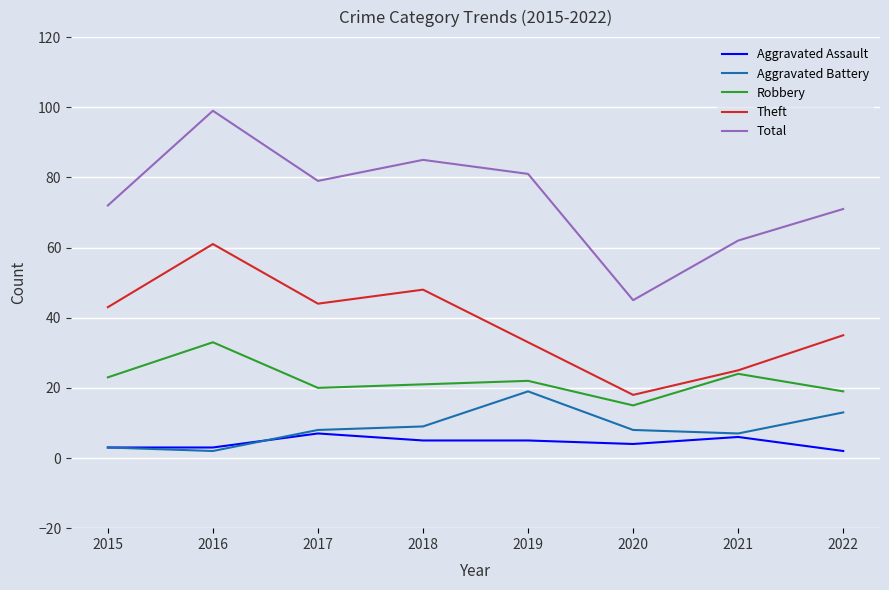

Between 2015 and 2019, which series saw the biggest shift?

Aggravated Battery